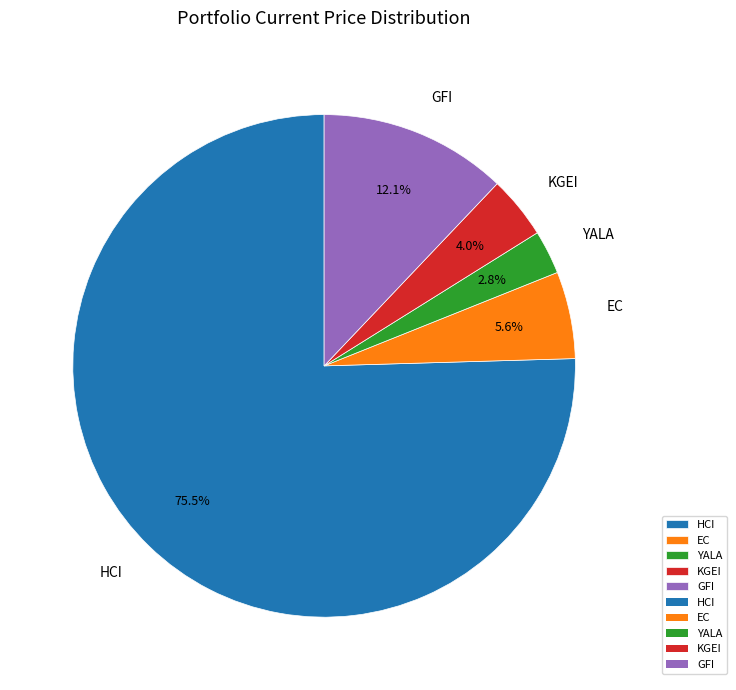

To the nearest percent, what percentage of the pie is YALA?

3%